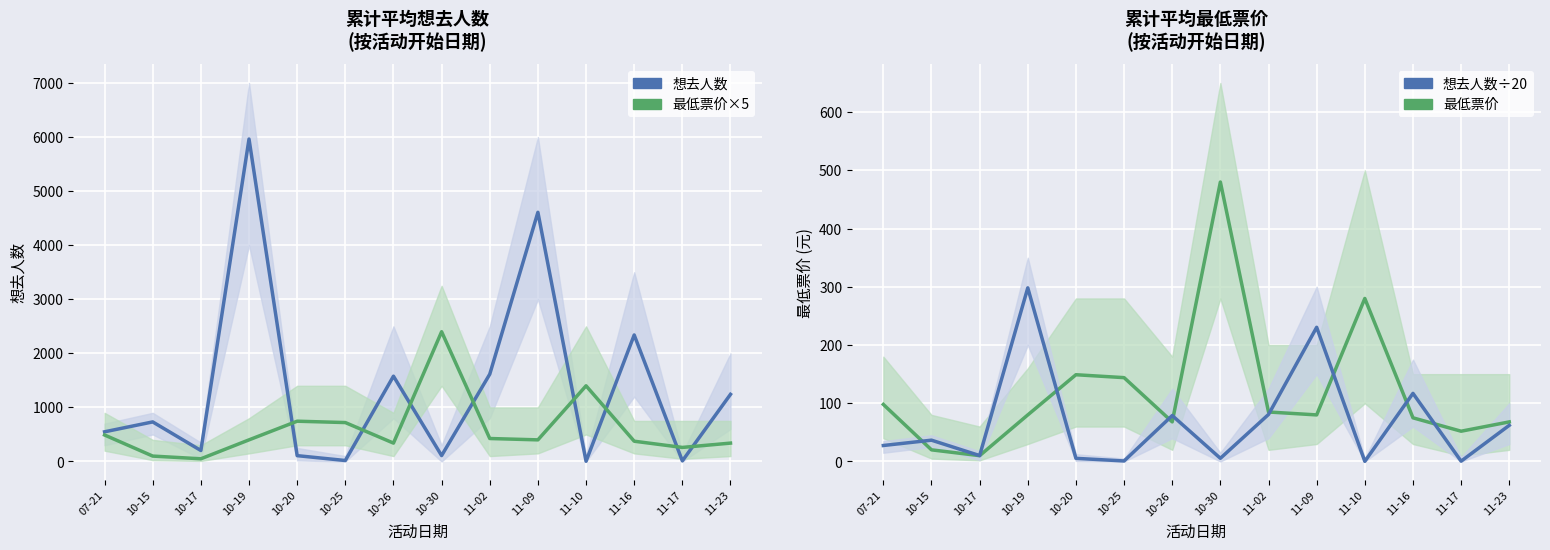

Which has a higher value, 11-23 or 10-25?

11-23